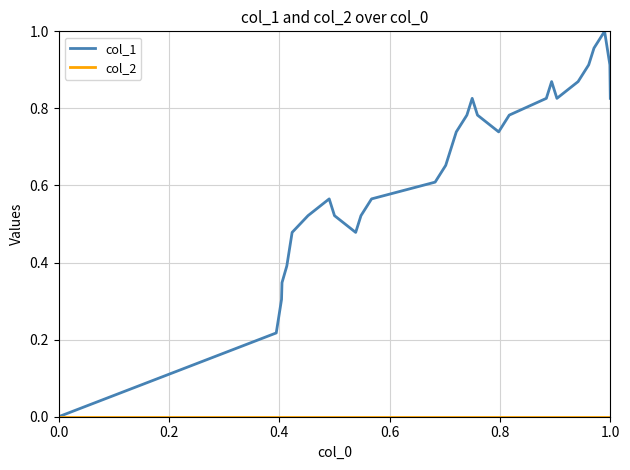

Which series has the largest total across all categories?

col_1